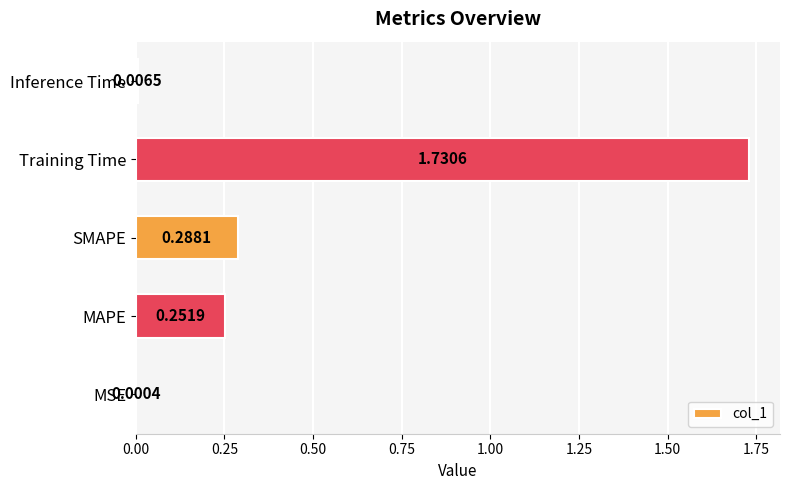

Are the bars horizontal?

Yes